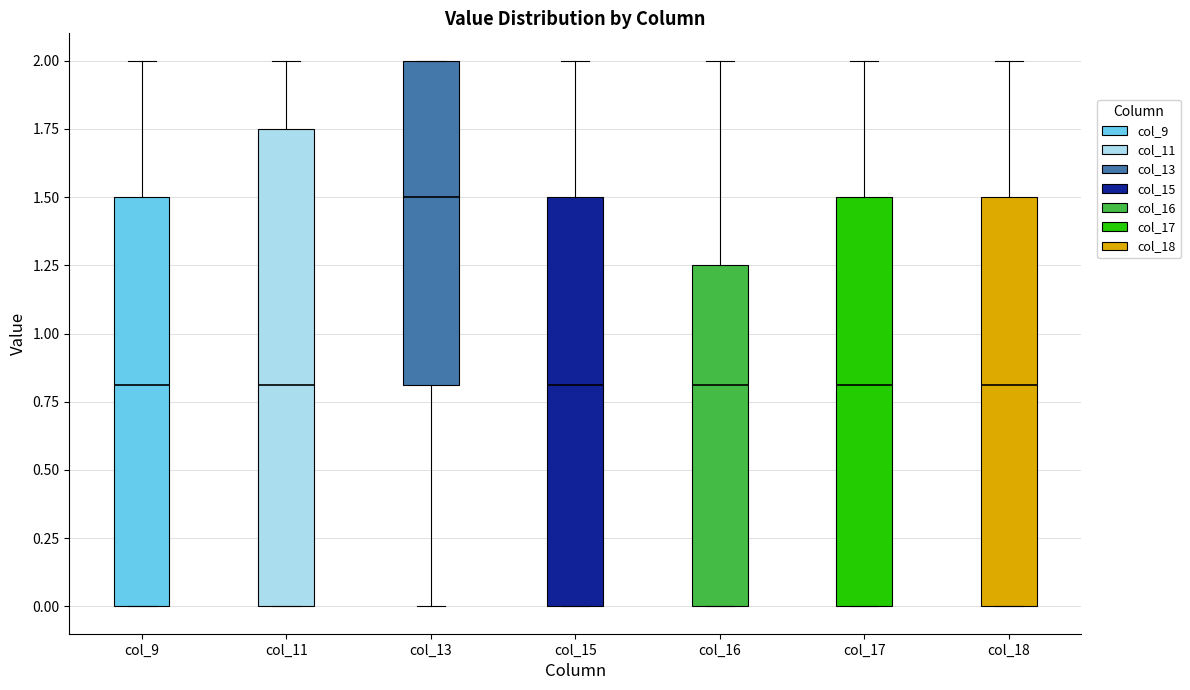

Reading left to right, transcribe this box plot: for each box, give where its median line is, the range the box spans, and where its two whiskers end, as read against the y-axis. The values are not printed on the chart, so give them approximately, as read against the axis.

col_9: median 0.80, box 0.00 to 1.50, whiskers 0.00 to 2.00
col_11: median 0.80, box 0.00 to 1.75, whiskers 0.00 to 2.00
col_13: median 1.50, box 0.80 to 2.00, whiskers 0.00 to 2.00
col_15: median 0.80, box 0.00 to 1.50, whiskers 0.00 to 2.00
col_16: median 0.80, box 0.00 to 1.25, whiskers 0.00 to 2.00
col_17: median 0.80, box 0.00 to 1.50, whiskers 0.00 to 2.00
col_18: median 0.80, box 0.00 to 1.50, whiskers 0.00 to 2.00